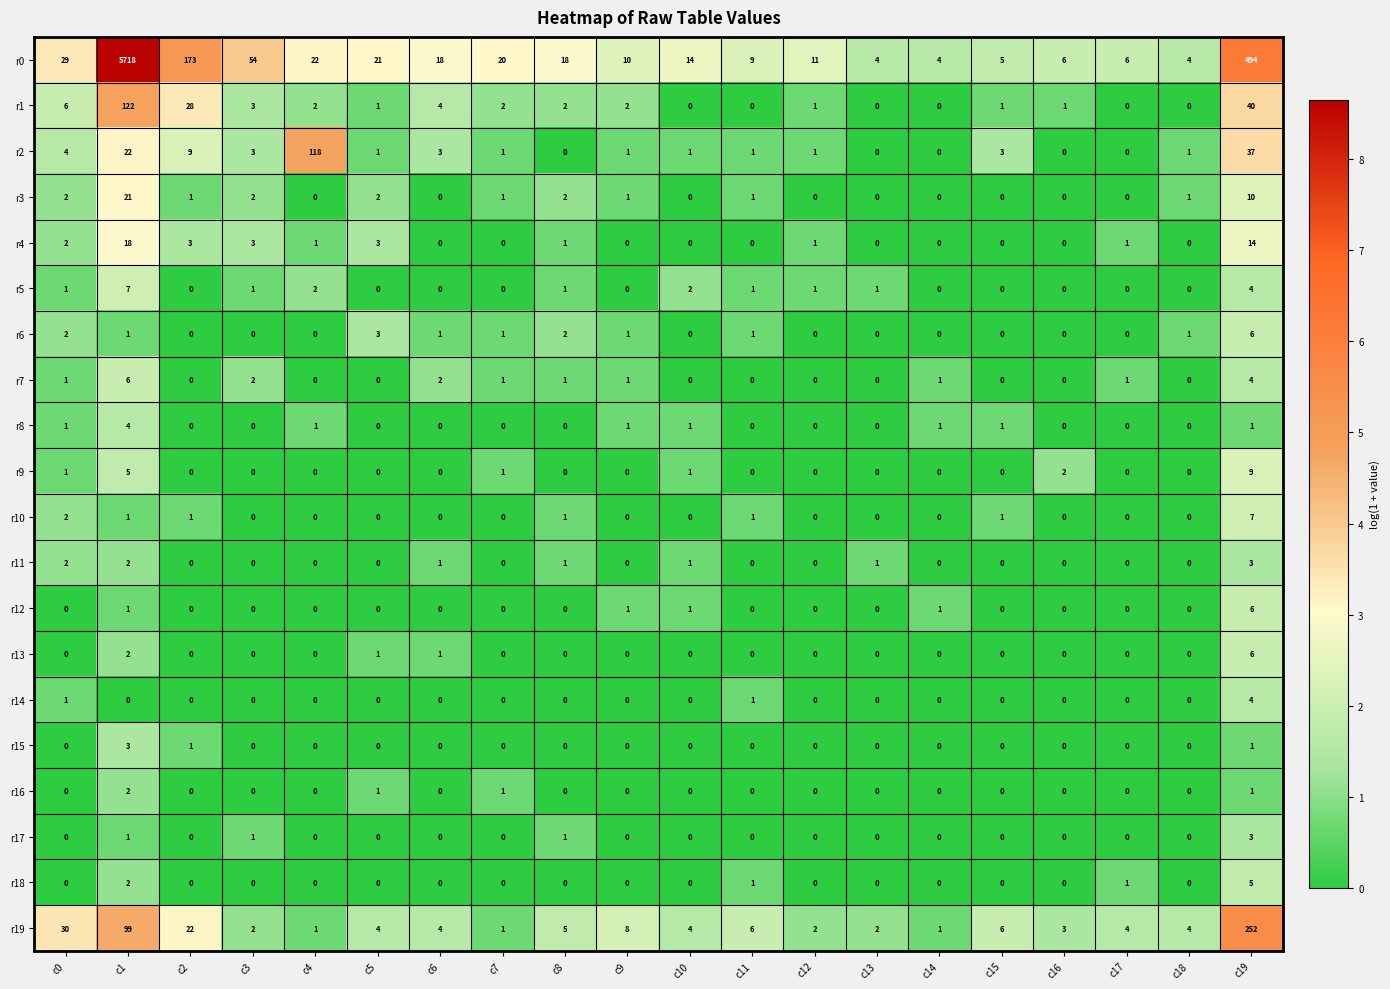

Which series has the largest range (max minus min)?

r0